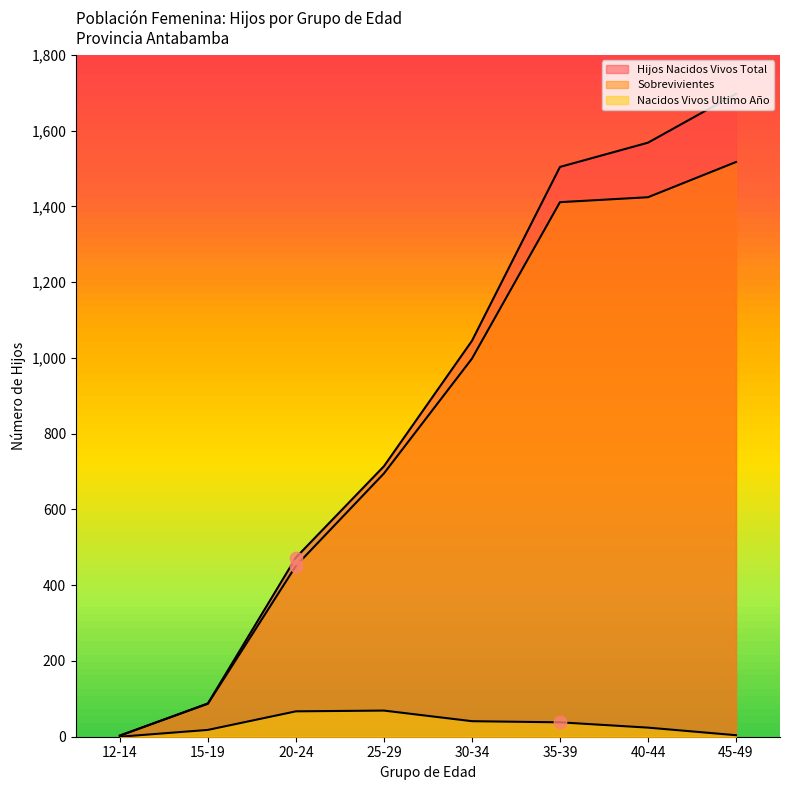

Is the value of Sobrevivientes at 25-29 greater than the value of Hijos Nacidos Vivos Total at 12-14?

Yes